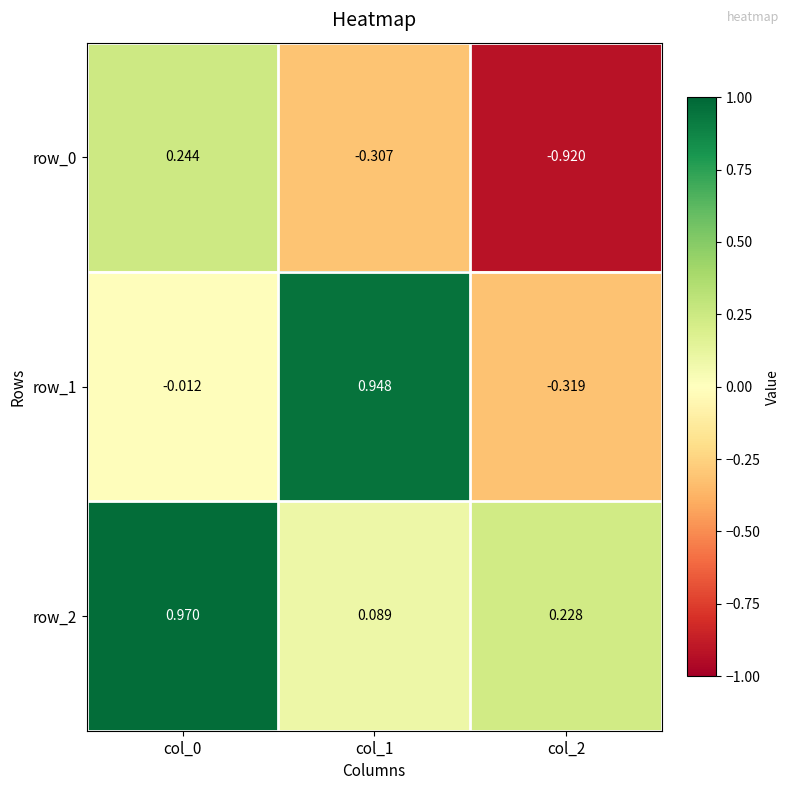

Which series has the largest range (max minus min)?

row_1